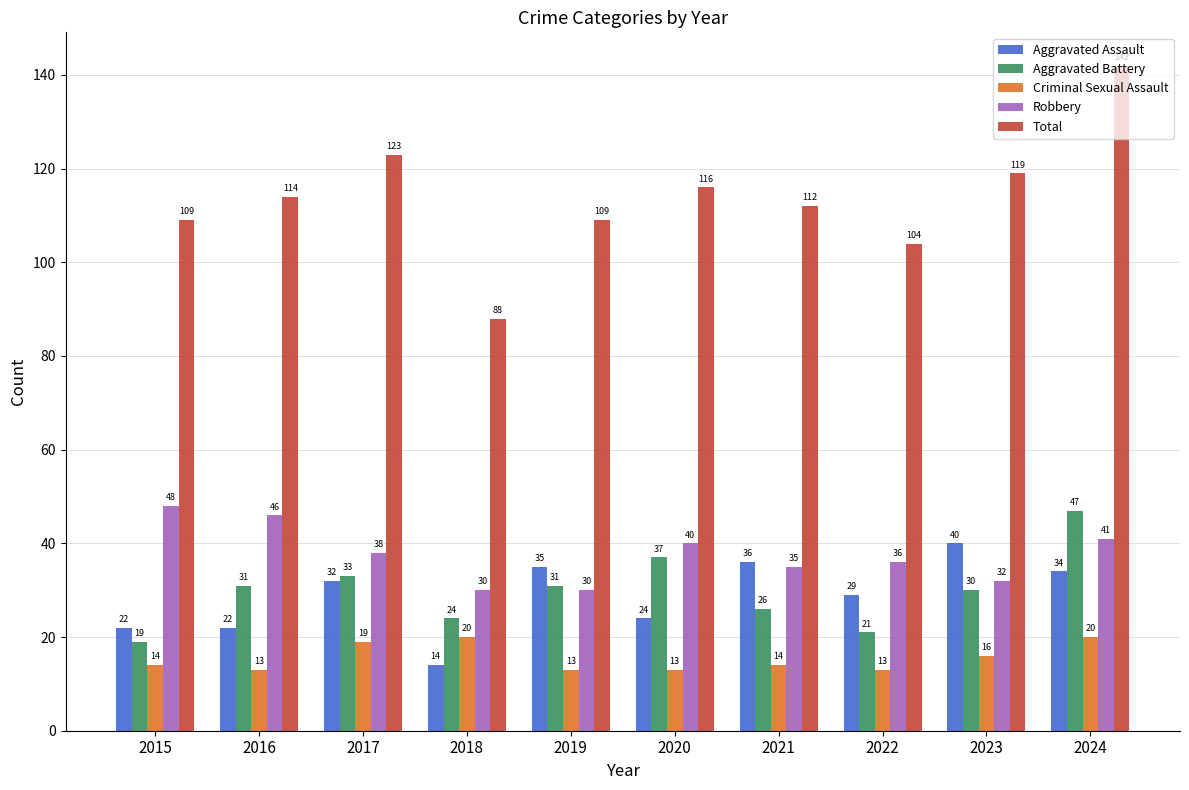

What is the sum of all Robbery values?

376